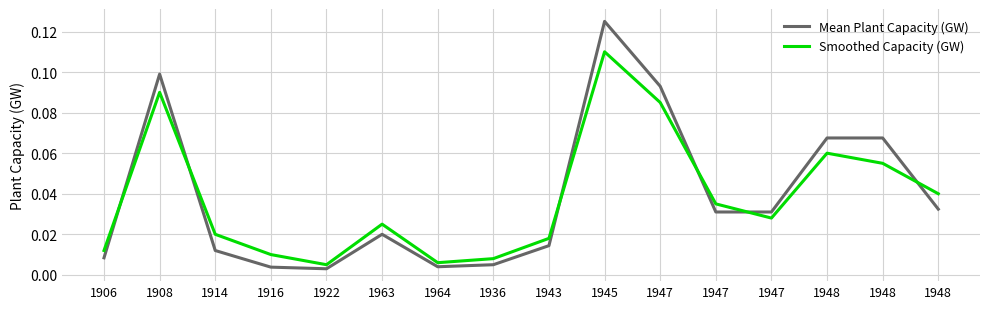

Is it true that Smoothed Capacity (GW) equals 0.0 at 1914?

True